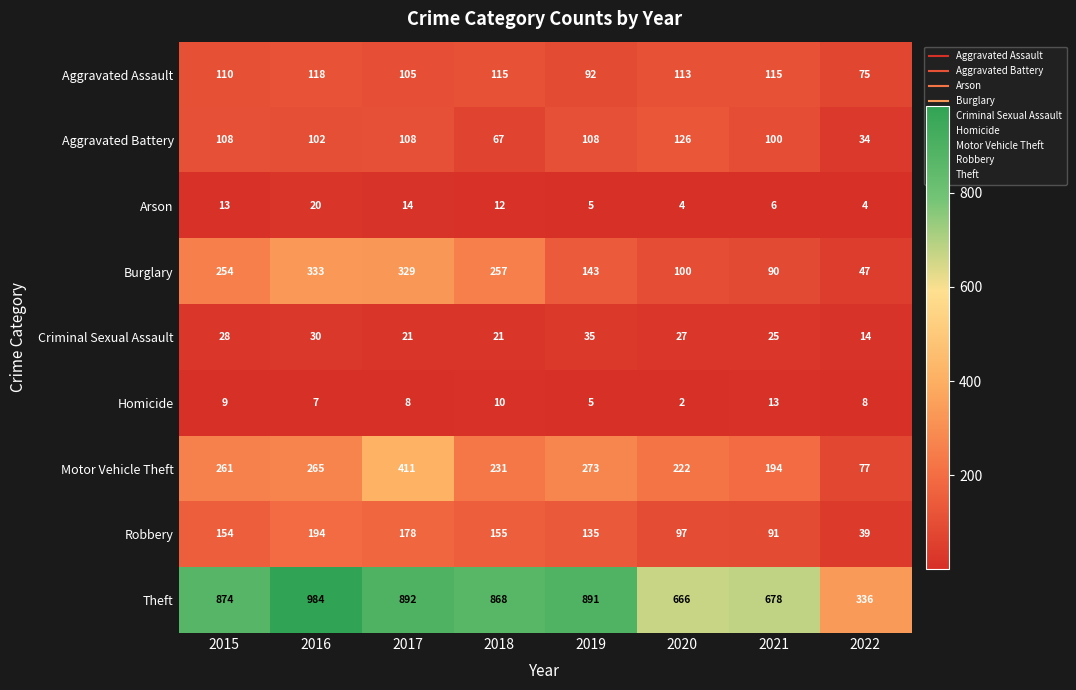

What is the difference between the highest and lowest values at 2015?

865